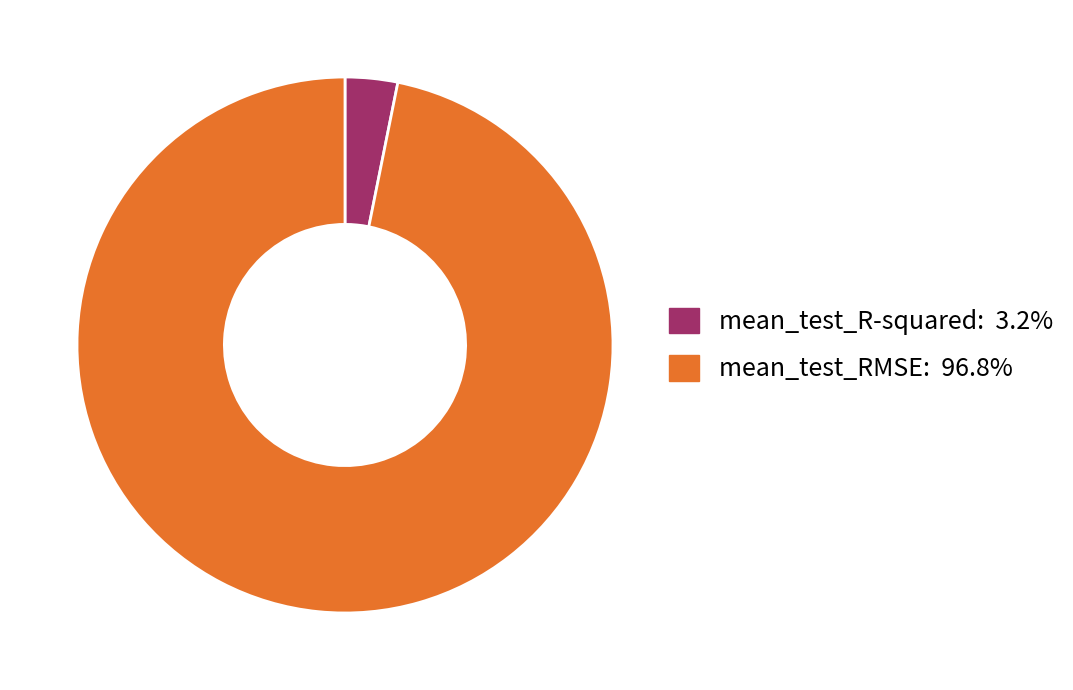

Which category has the biggest portion of the pie?

mean_test_RMSE